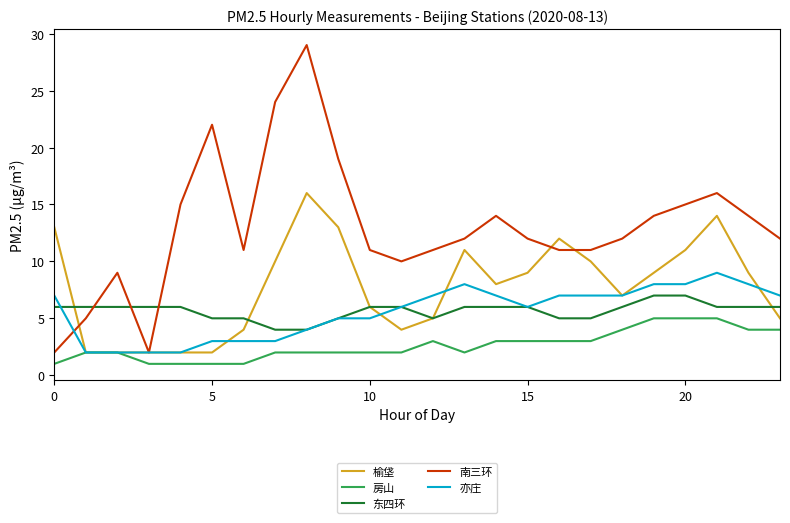

What is the maximum value shown in the chart?

29